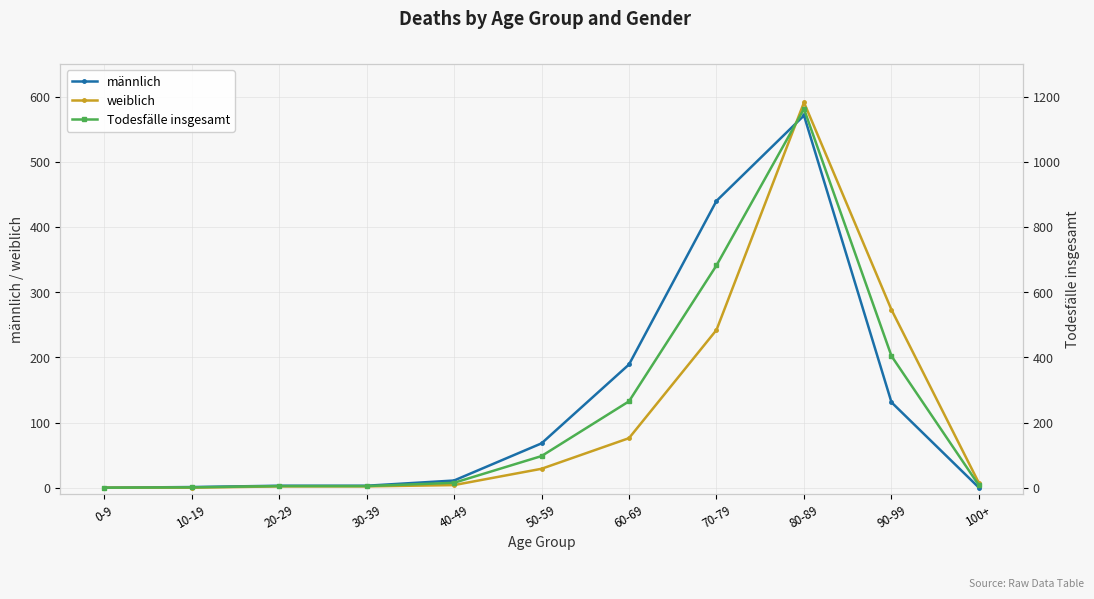

Between 0-9 and 60-69, which series saw the biggest shift?

Todesfälle insgesamt